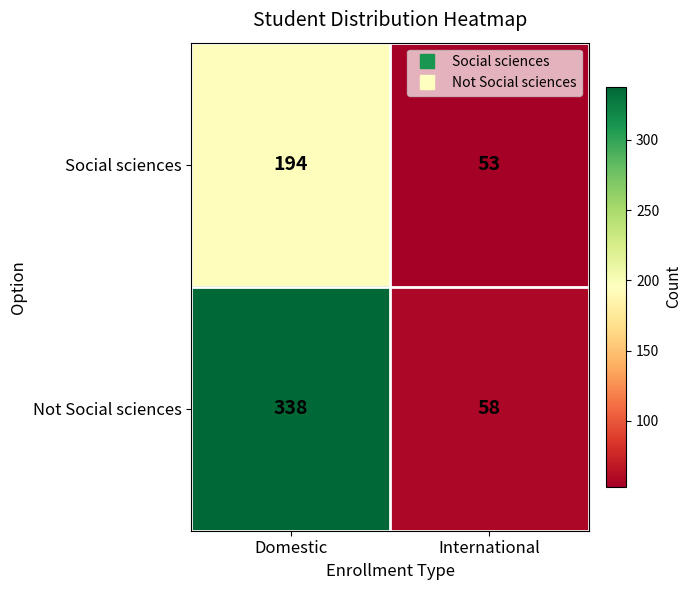

Is the value of Social sciences at International greater than the value of Not Social sciences at Domestic?

No